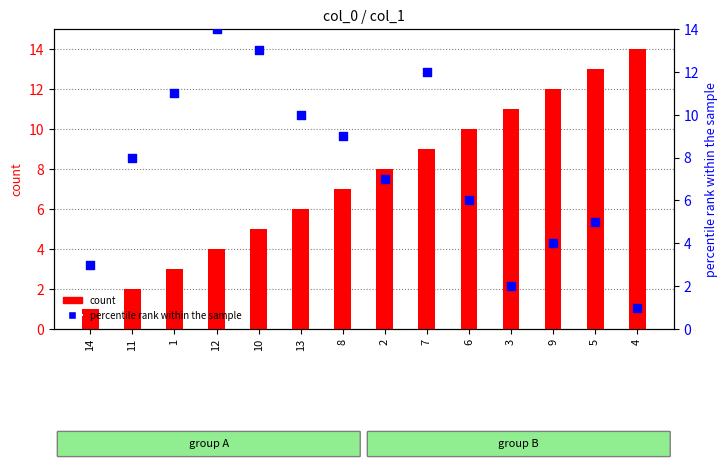

What are all the series names shown in the legend?

count, percentile rank within the sample